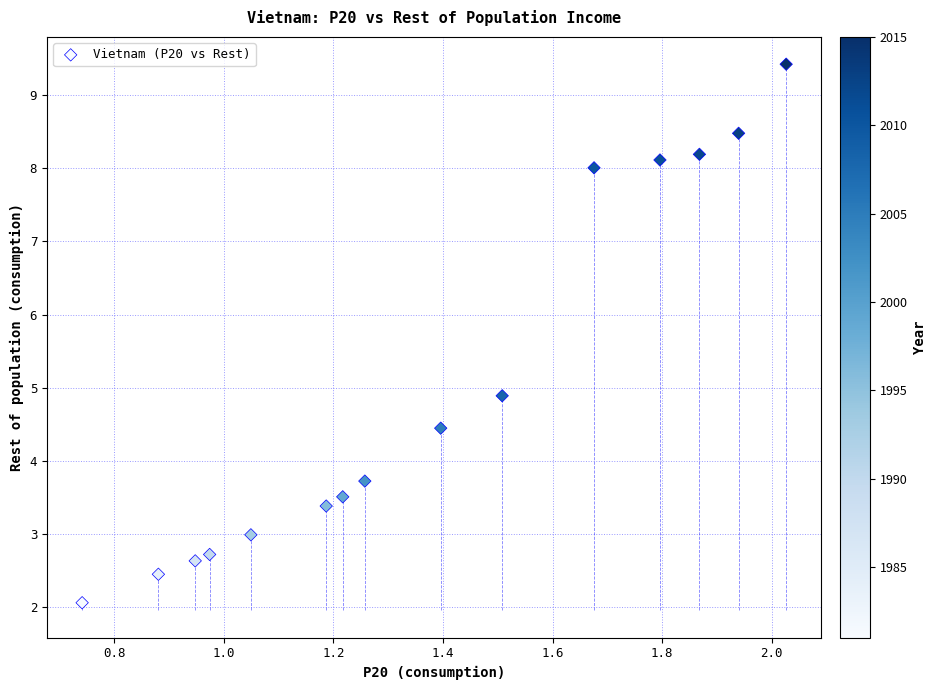

What is the range of Y values (max minus min)?

7.4